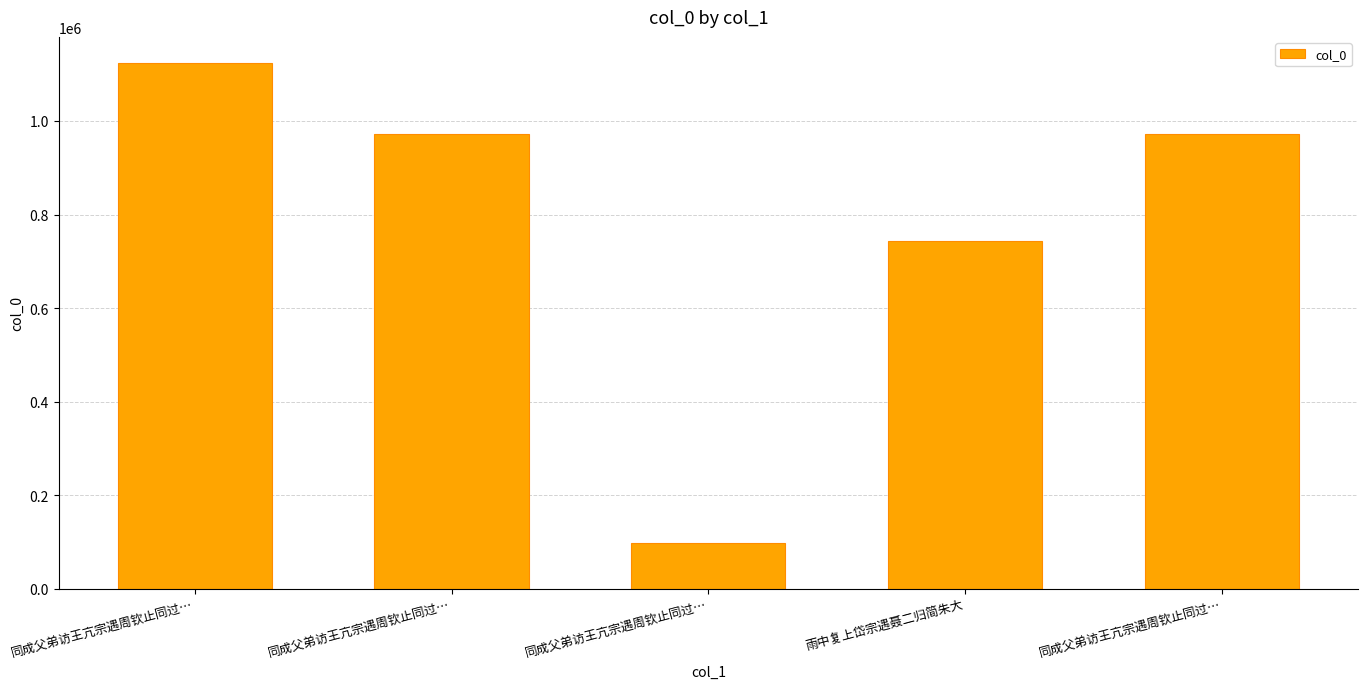

What is the label of the 3rd bar from the left?

同成父弟访王亢宗遇周钦止同过…